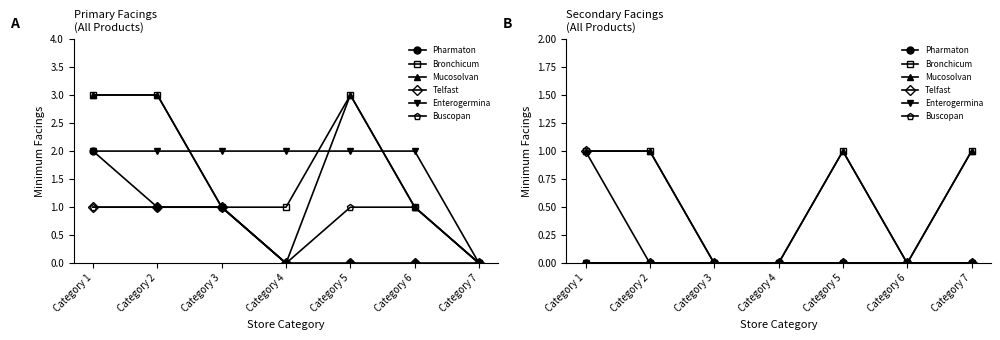

True or false: Telfast and Enterogermina intersect in this chart.

False